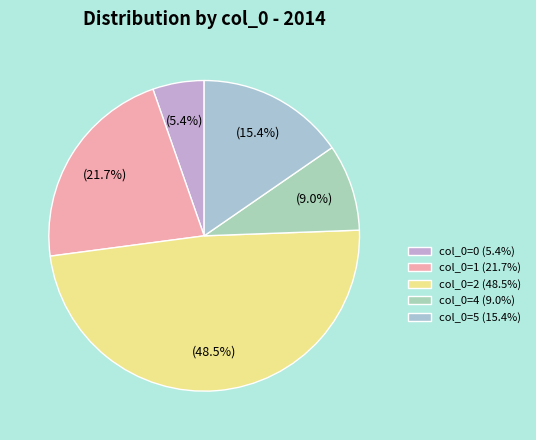

To the nearest percent, what is the difference between the largest and smallest slice percentages?

43%